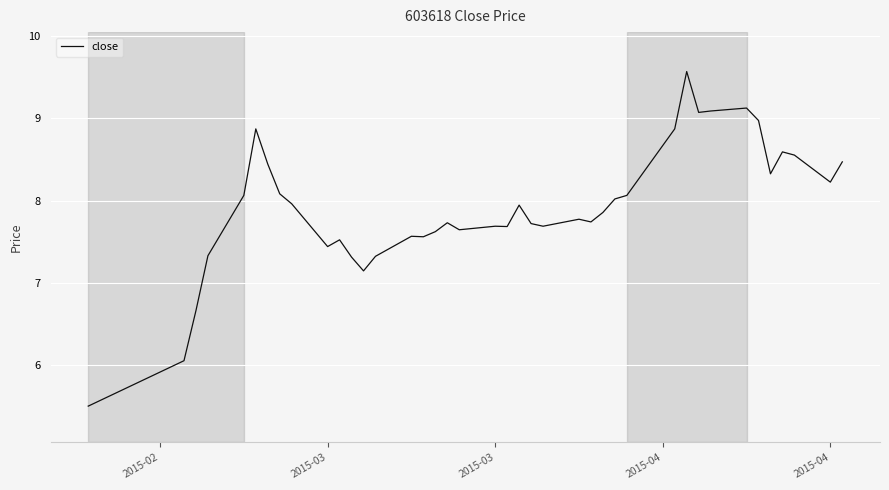

What is the maximum value shown in the chart?

9.6